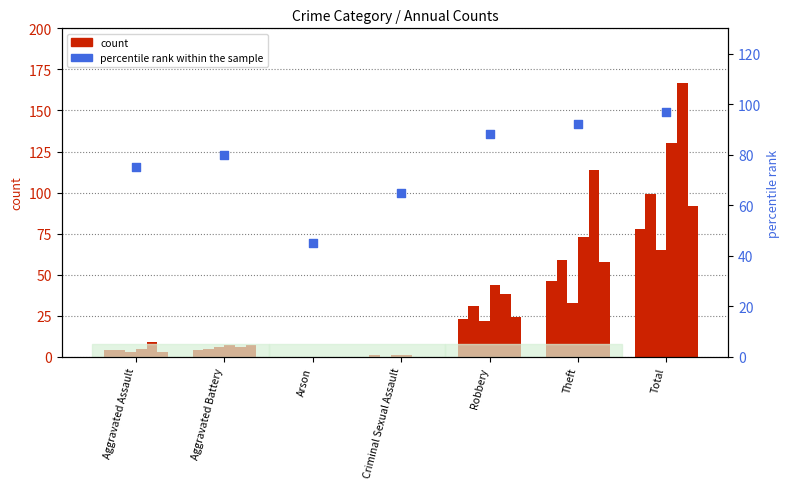

Between Arson and Robbery, which is larger?

Robbery